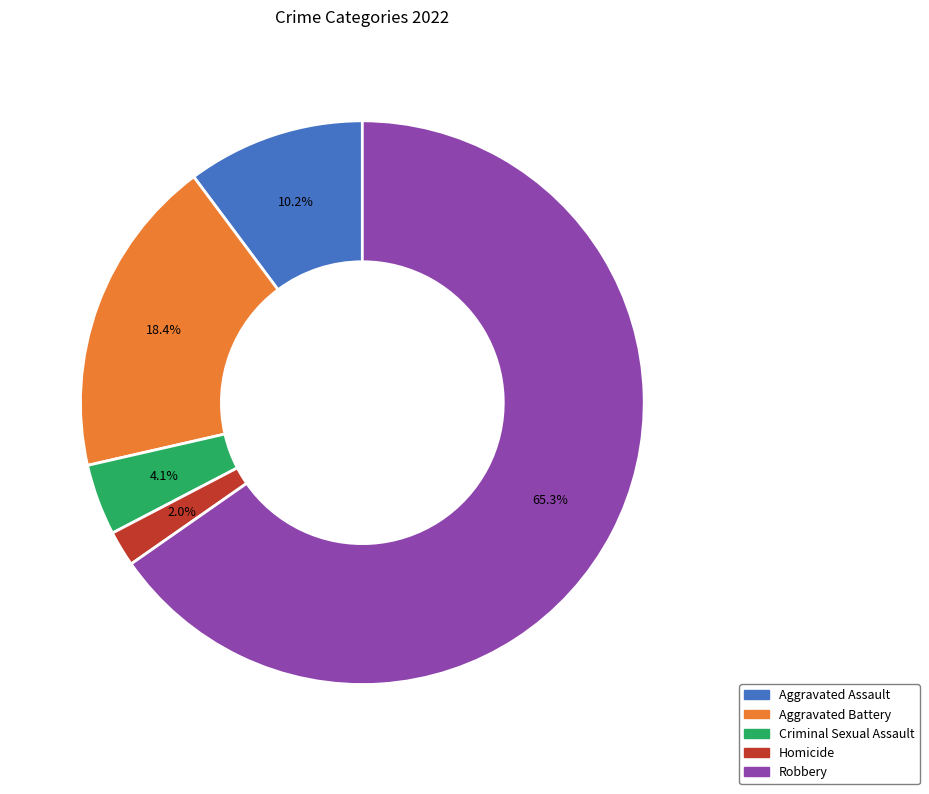

Rank the categories by value from lowest to highest.

Homicide, Criminal Sexual Assault, Aggravated Assault, Aggravated Battery, Robbery